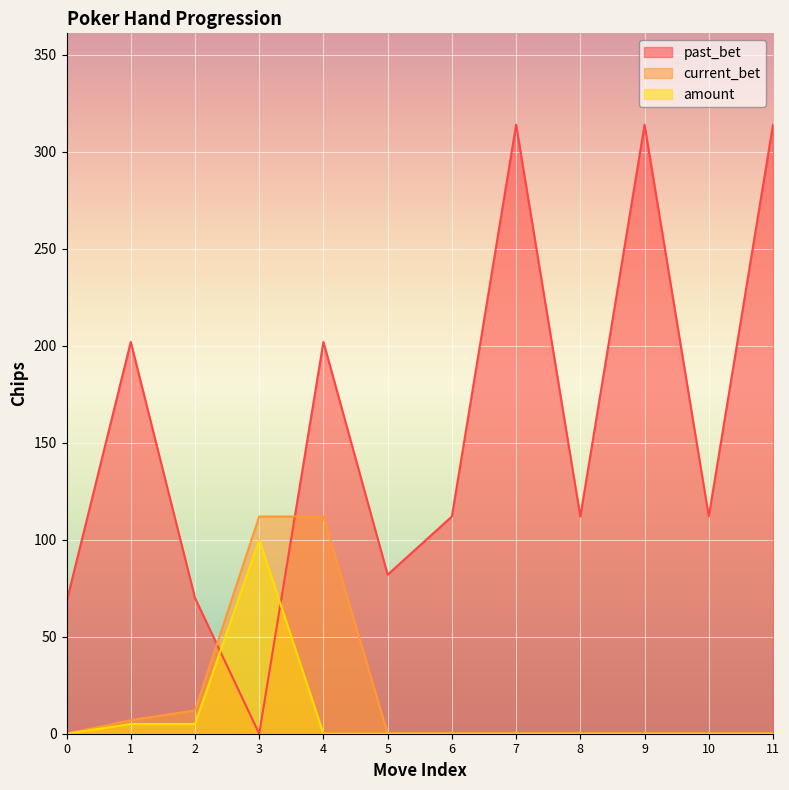

Which series changed the most between 0 and 9?

past_bet